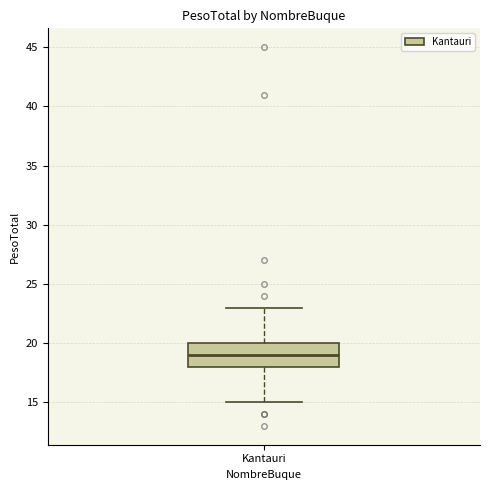

Transcribe this box plot: give where the median line is, the range the box spans, and where the two whiskers end, as read against the y-axis. The values are not printed on the chart, so give them approximately, as read against the axis.

median 19, box 18 to 20, whiskers 15 to 23